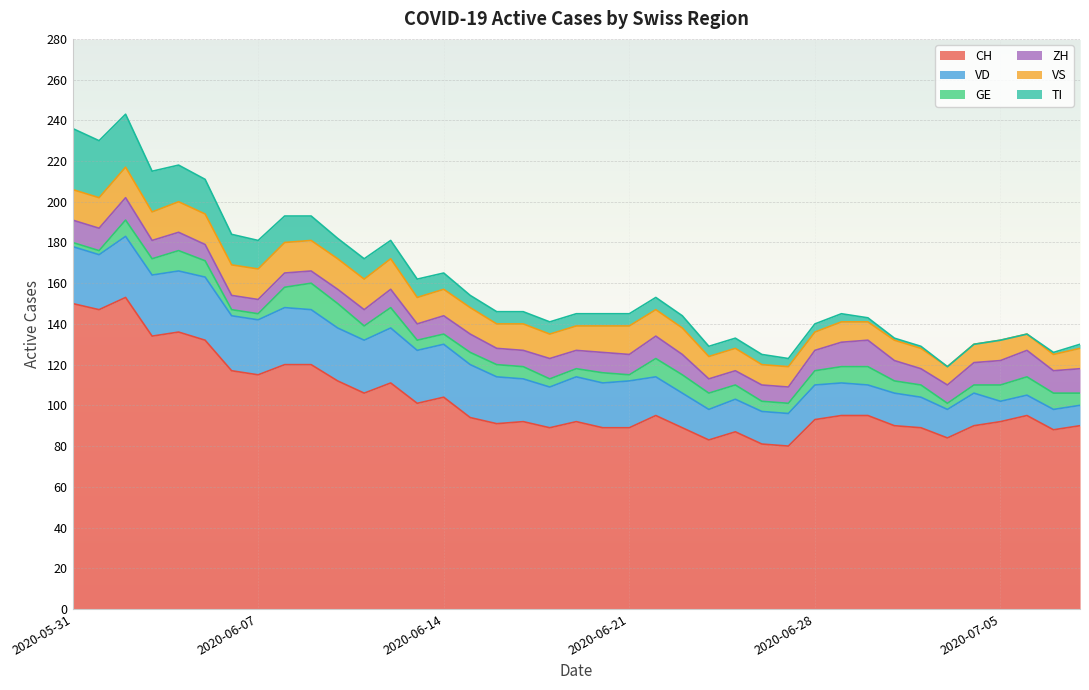

How many data points in VD are above 22?

18